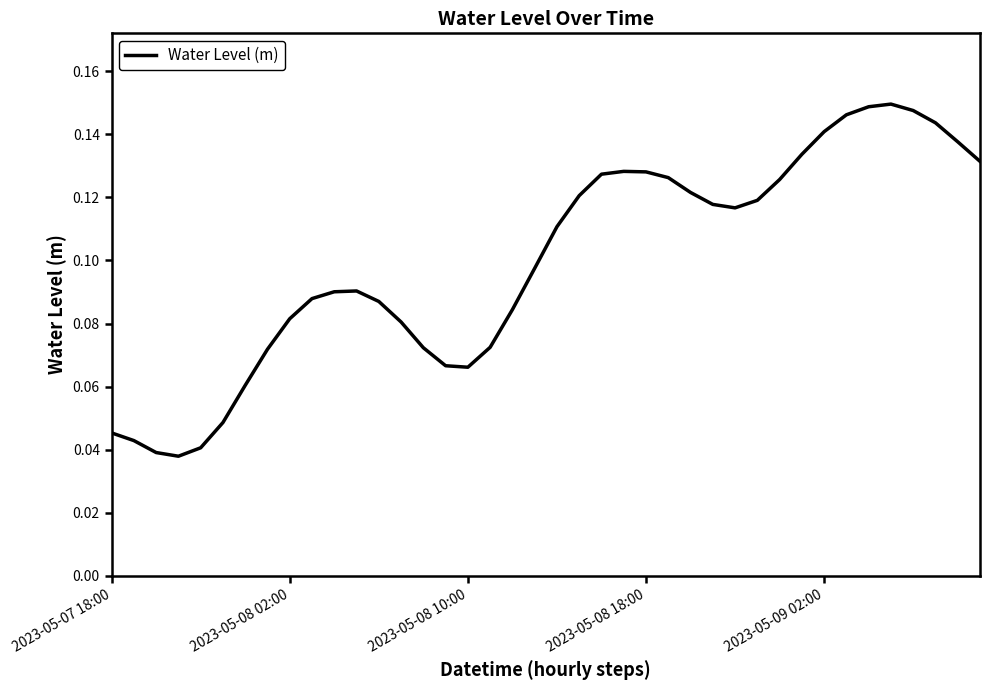

Does the chart have visible grid lines?

No